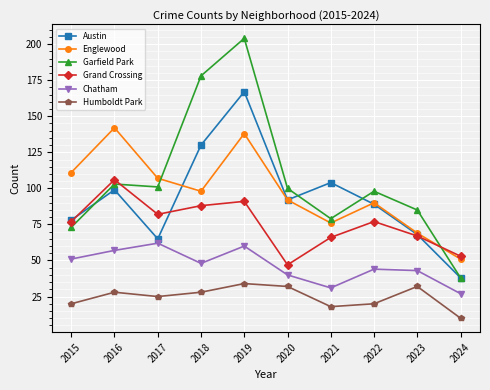

At 2016, list the series in order from smallest to largest.

Humboldt Park, Chatham, Austin, Garfield Park, Grand Crossing, Englewood